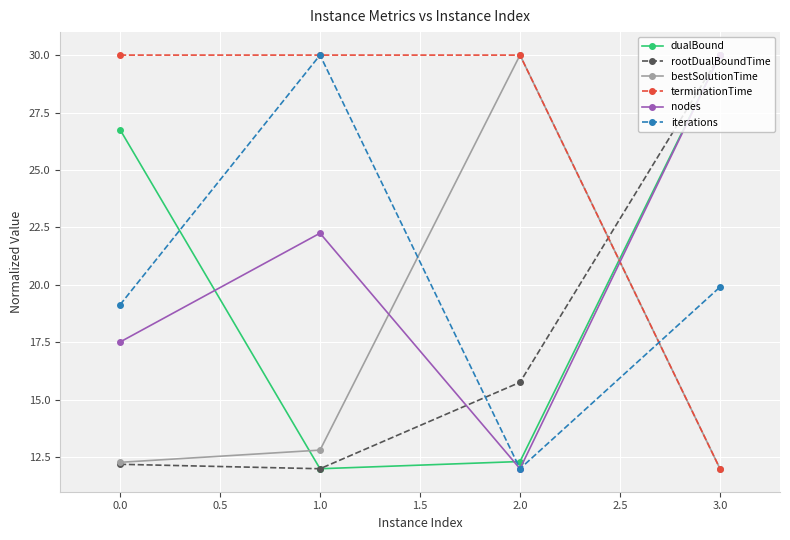

What position from the left is 0.0?

1